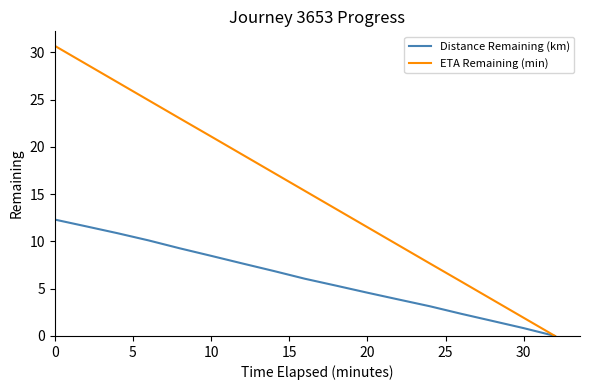

What is the maximum value shown in the chart?

30.7